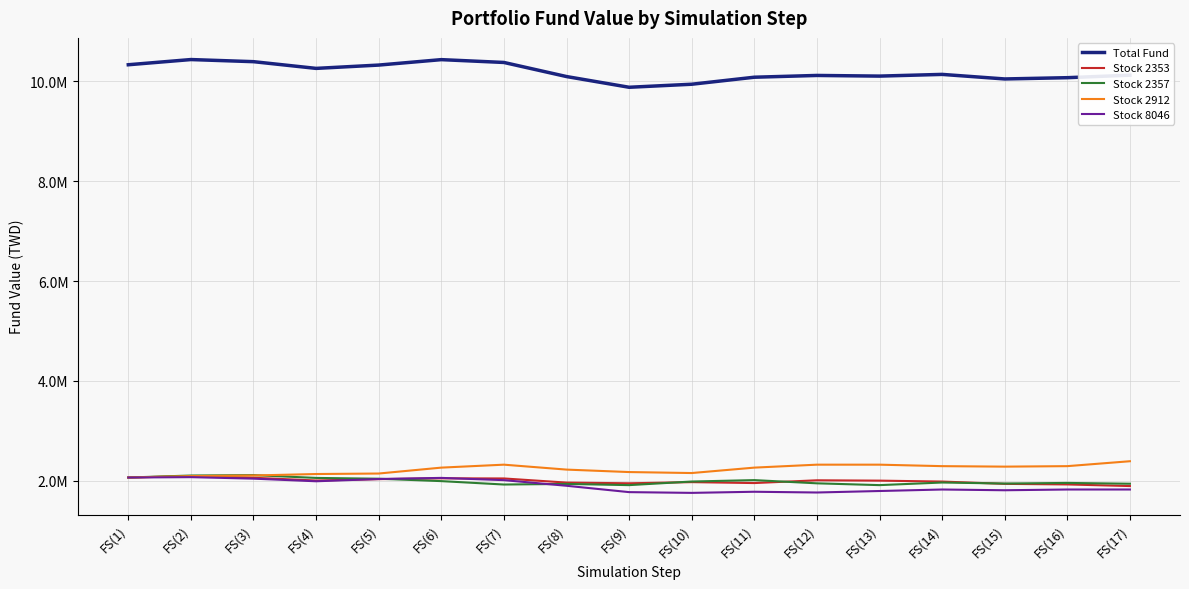

True or false: Stock 2353 has a value of 2780639.9 at FS(14).

False